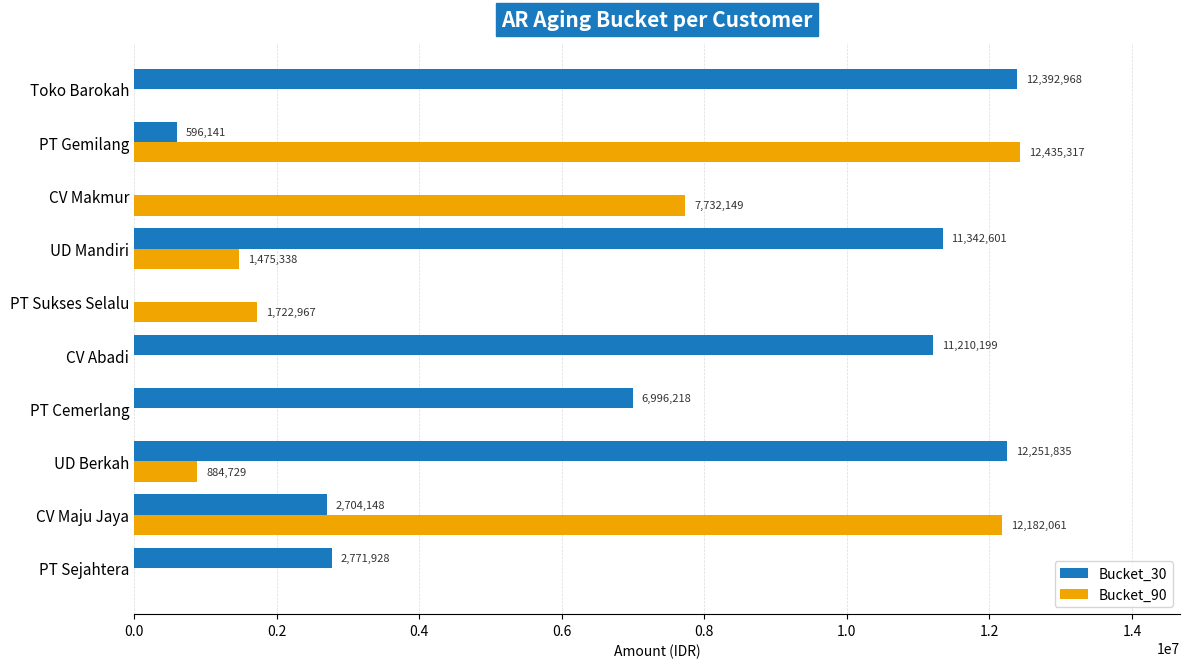

Between CV Maju Jaya and UD Berkah, which series saw the biggest shift?

Bucket_90